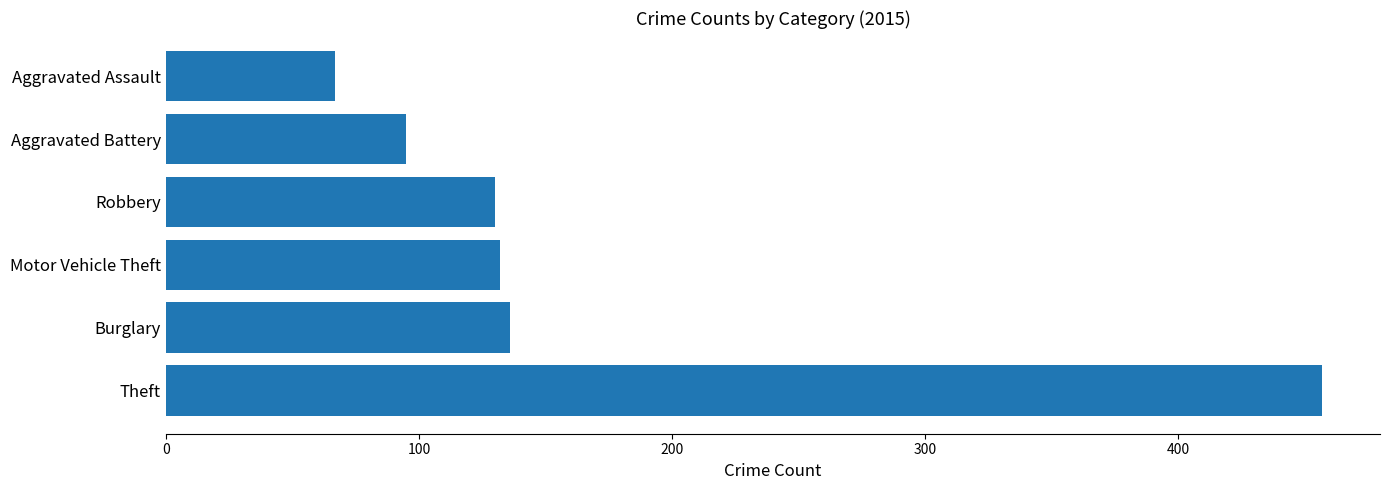

Is it true that the value at Aggravated Assault is 67?

True